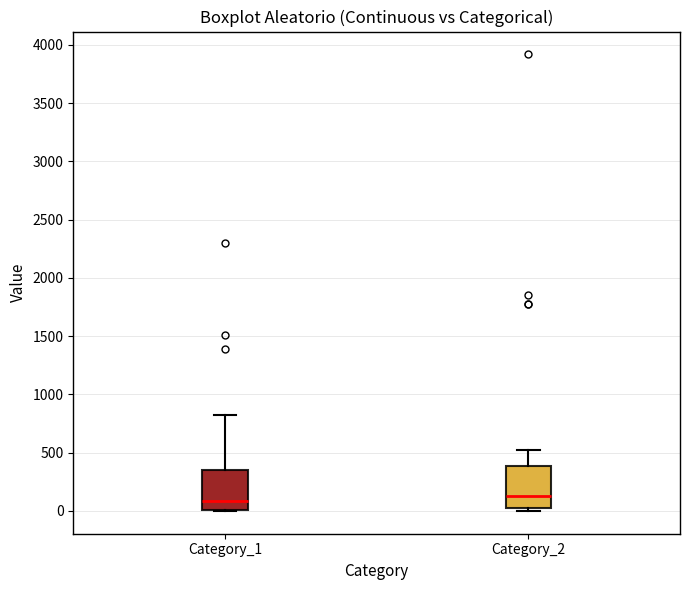

Reading left to right, transcribe this box plot: for each box, give where its median line is, the range the box spans, and where its two whiskers end, as read against the y-axis. The values are not printed on the chart, so give them approximately, as read against the axis.

Category_1: median 100, box 0 to 350, whiskers 0 to 850
Category_2: median 150, box 0 to 400, whiskers 0 (just below the box's lower edge) to 550